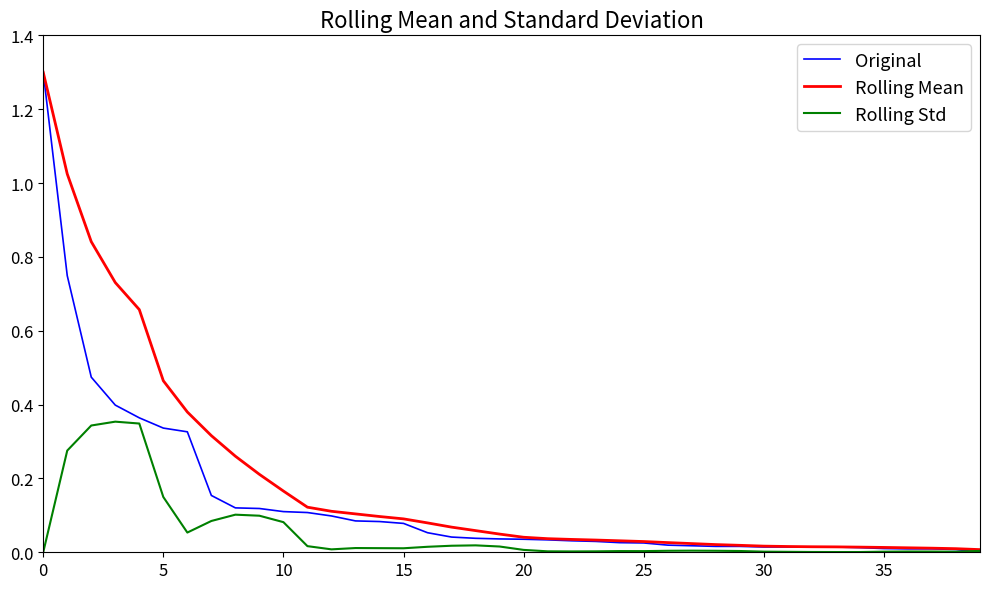

What is the greatest value displayed?

1.3